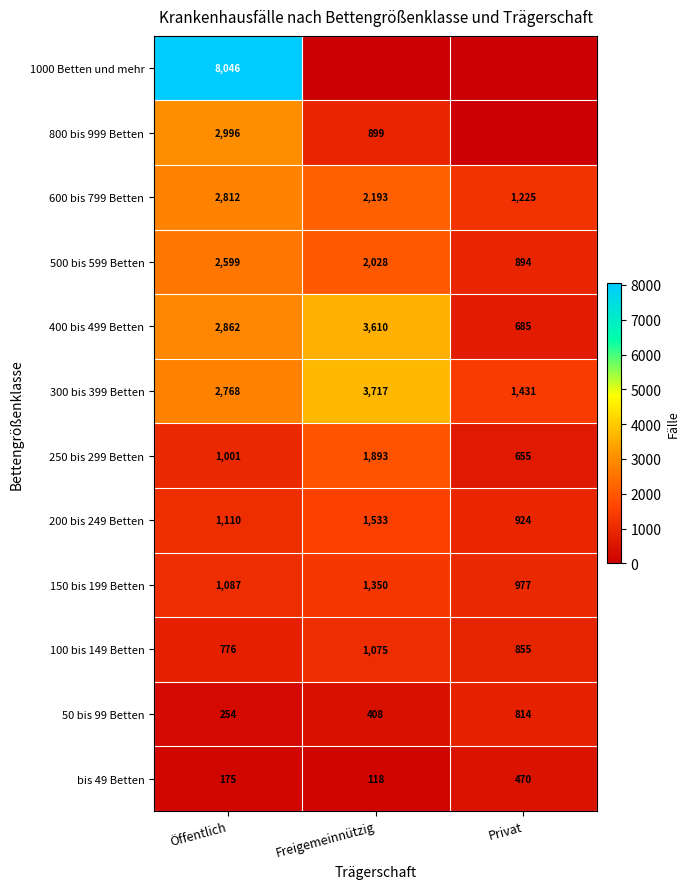

The 150 bis 199 Betten series shows 1329 at Privat. True or false?

False